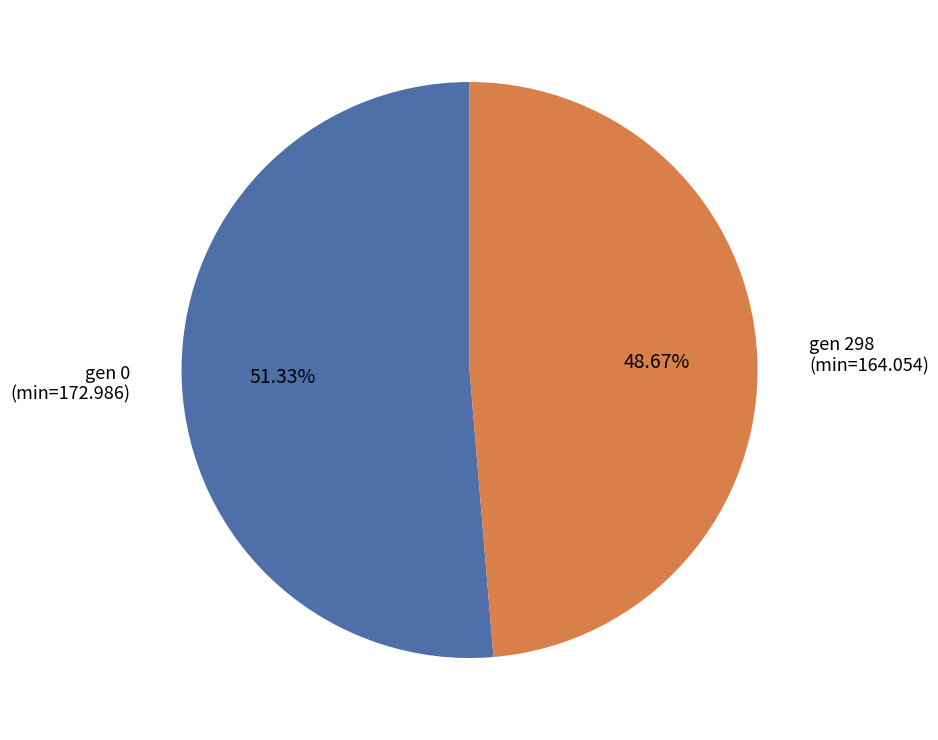

How many segments does this pie chart have?

2